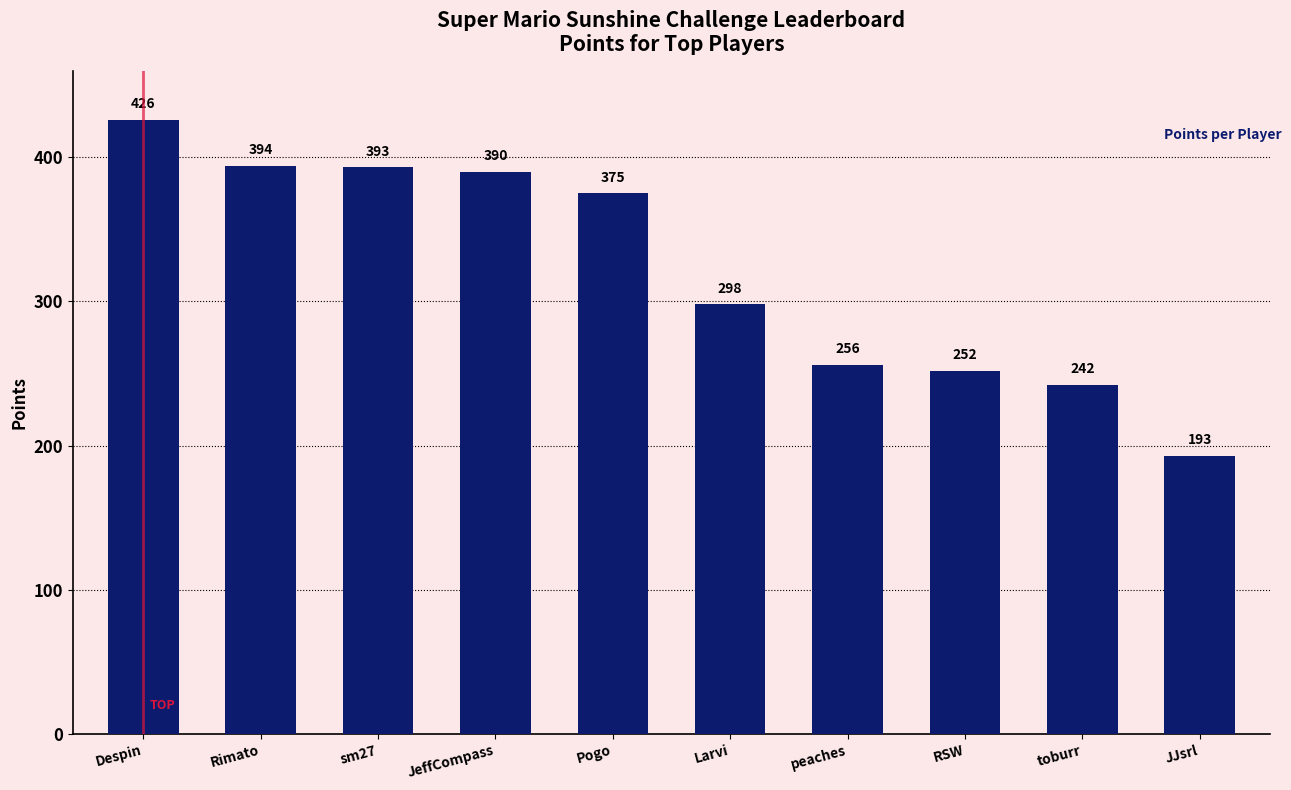

Rank the categories by value from lowest to highest.

JJsrl, toburr, RSW, peaches, Larvi, Pogo, JeffCompass, sm27, Rimato, Despin